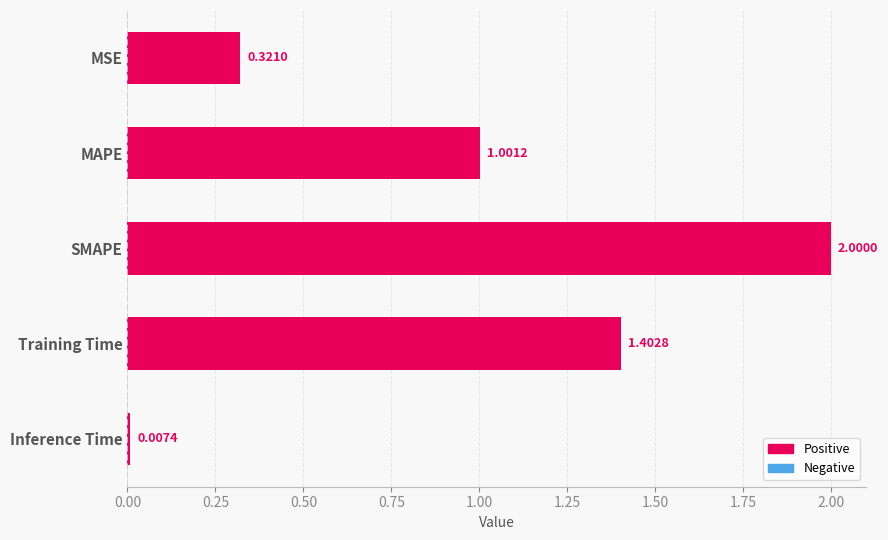

Which has a higher value, MAPE or SMAPE?

SMAPE